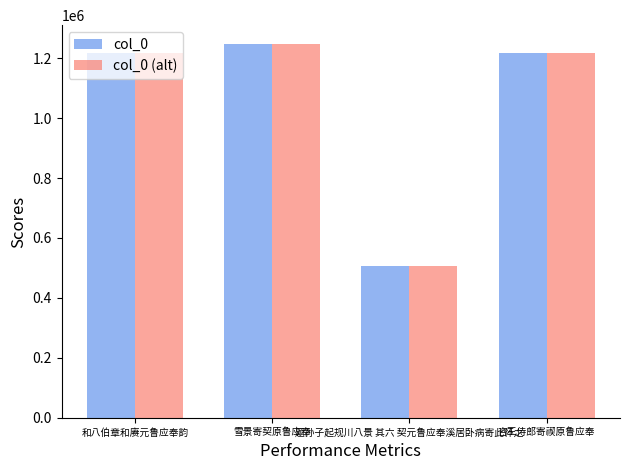

Which category has the lowest value in the col_0 series?

题孙子起规川八景 其六 契元鲁应奉溪居卧病寄此怀之